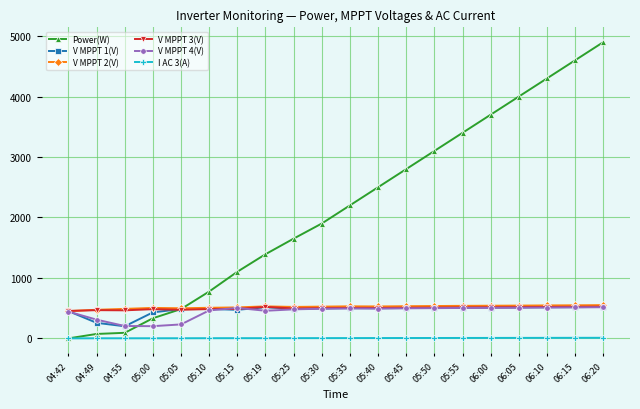

In V MPPT 2(V), how many points are higher than both neighbors (excluding endpoints)?

3